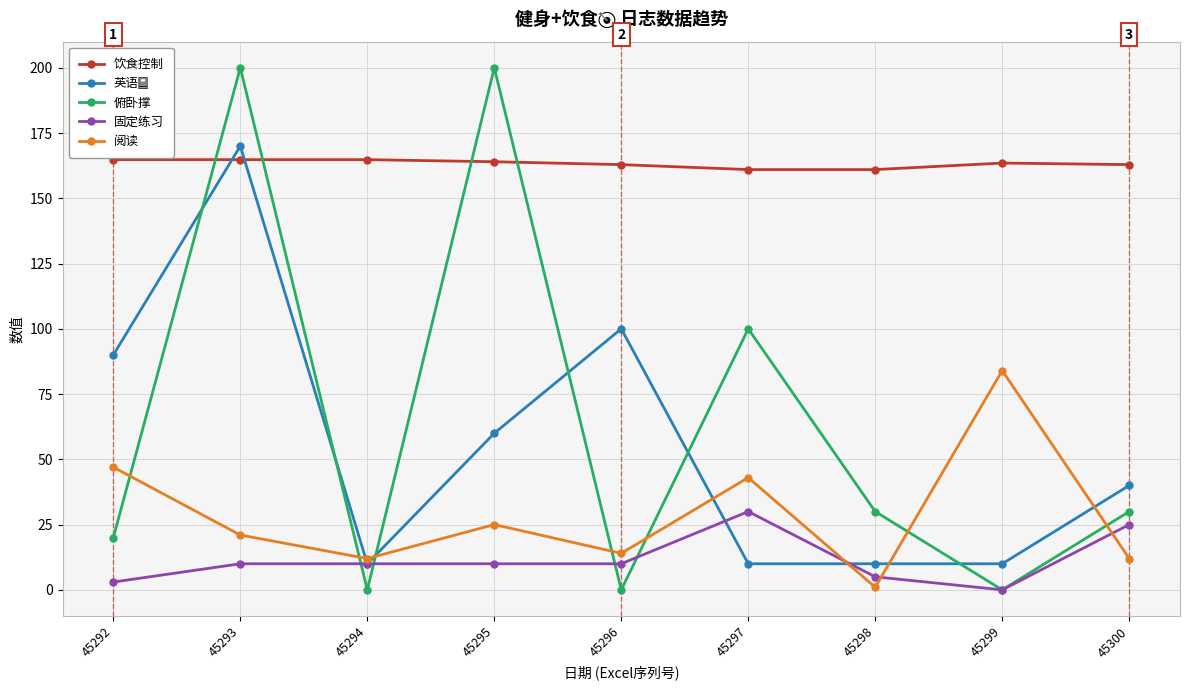

What is the greatest value displayed?

200.0